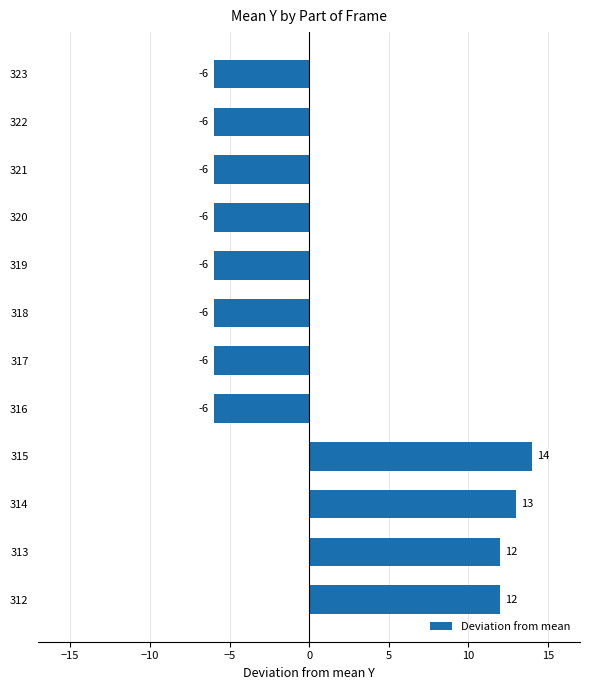

How many categories are shown in the chart?

12